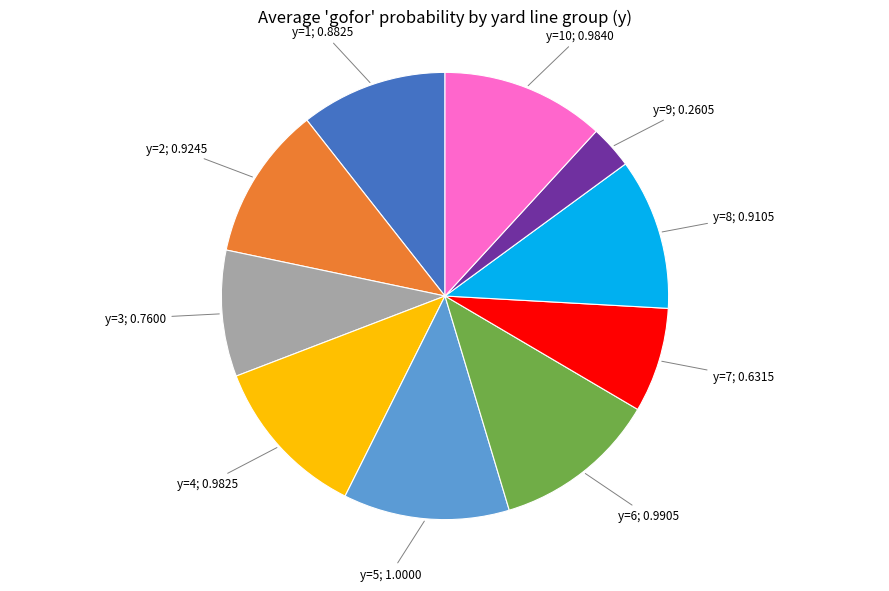

Count the number of slices in the pie.

10